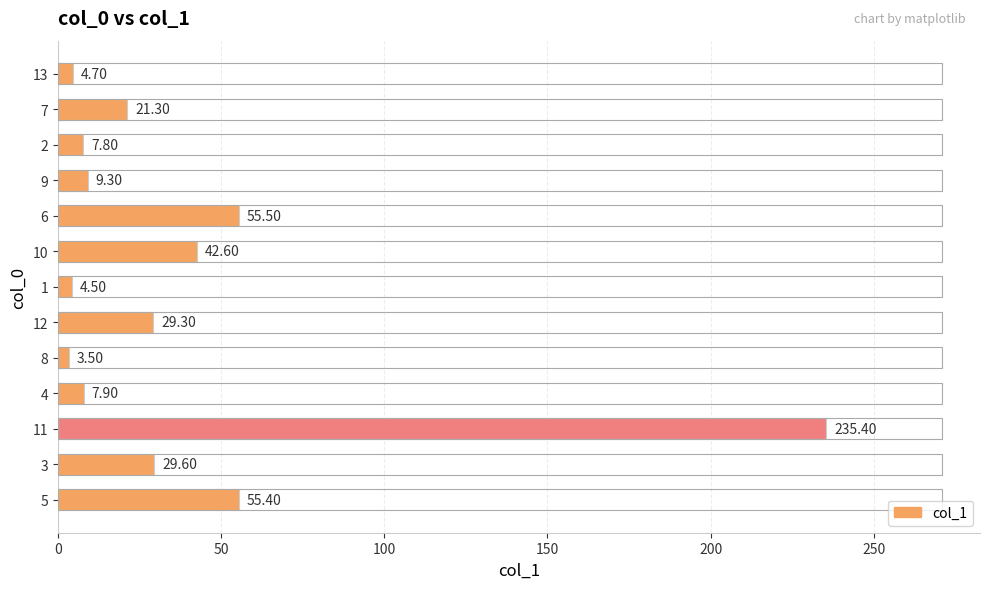

Are the bars grouped side by side (vs. stacked)?

No